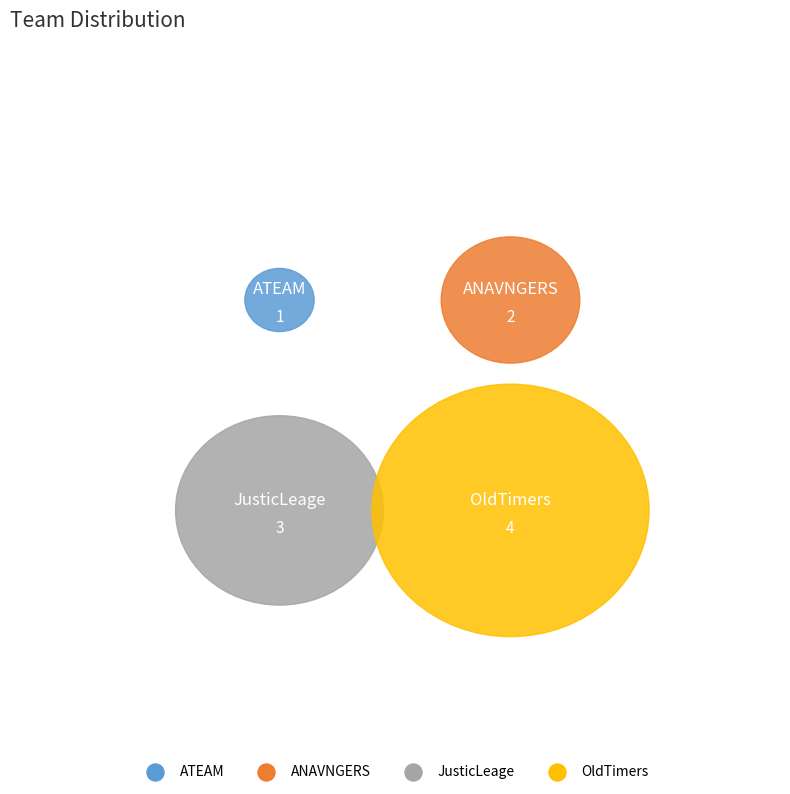

The ATEAM slice represents 10% of the pie. True or false?

True